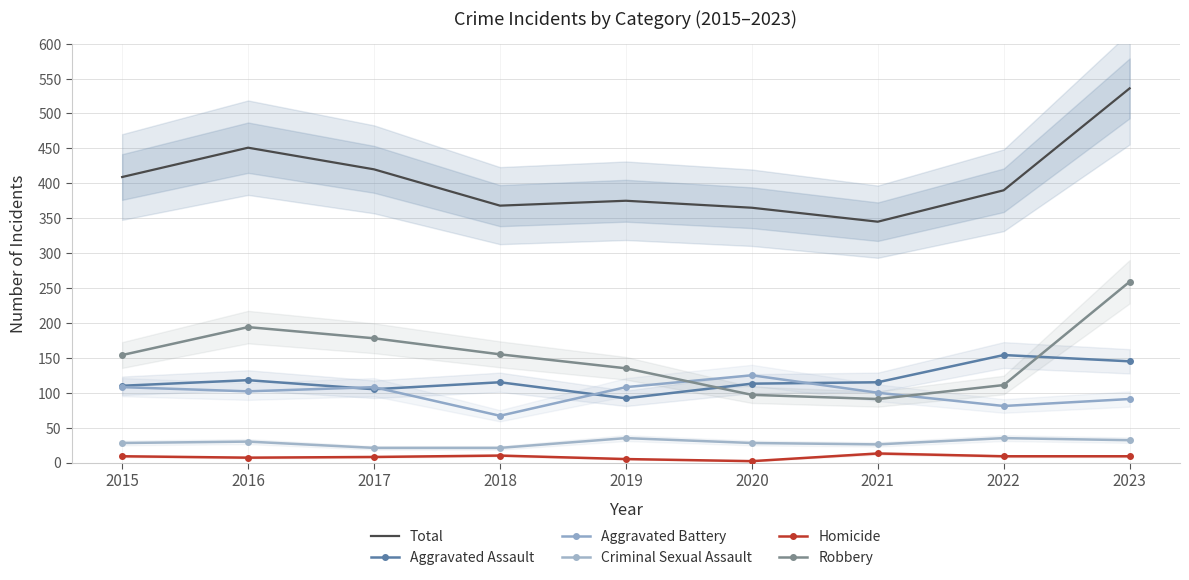

Is it true that Aggravated Assault equals 170 at 2015?

False